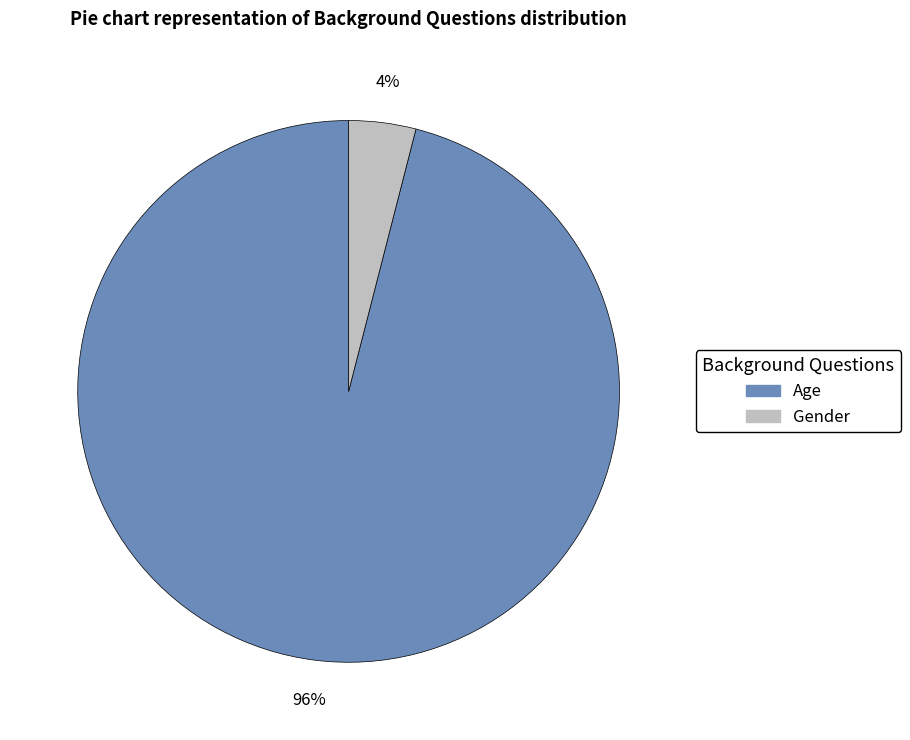

Combined, do Age and Gender account for over 50%?

Yes